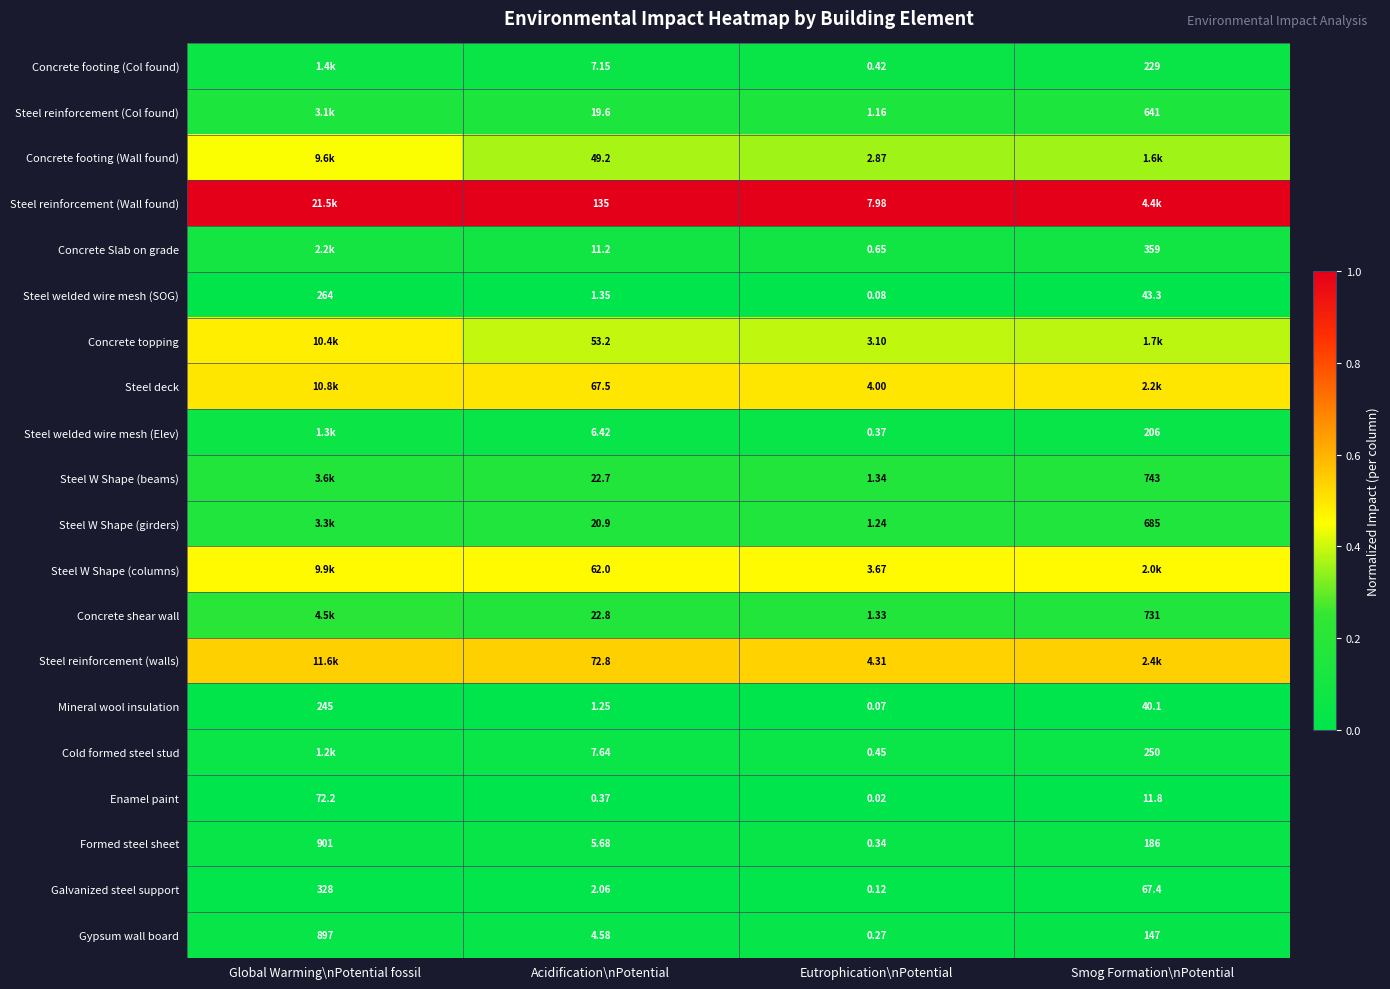

Where does the Galvanized steel support series first go above 67?

Global Warming\nPotential fossil